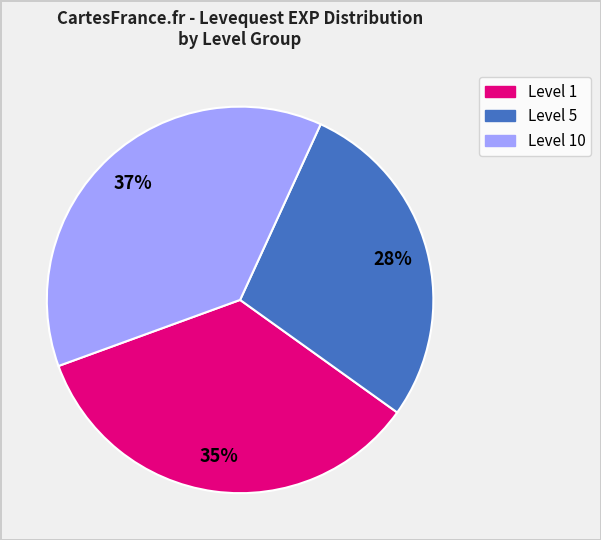

To the nearest percent, what is the difference between the largest and smallest slice percentages?

9%